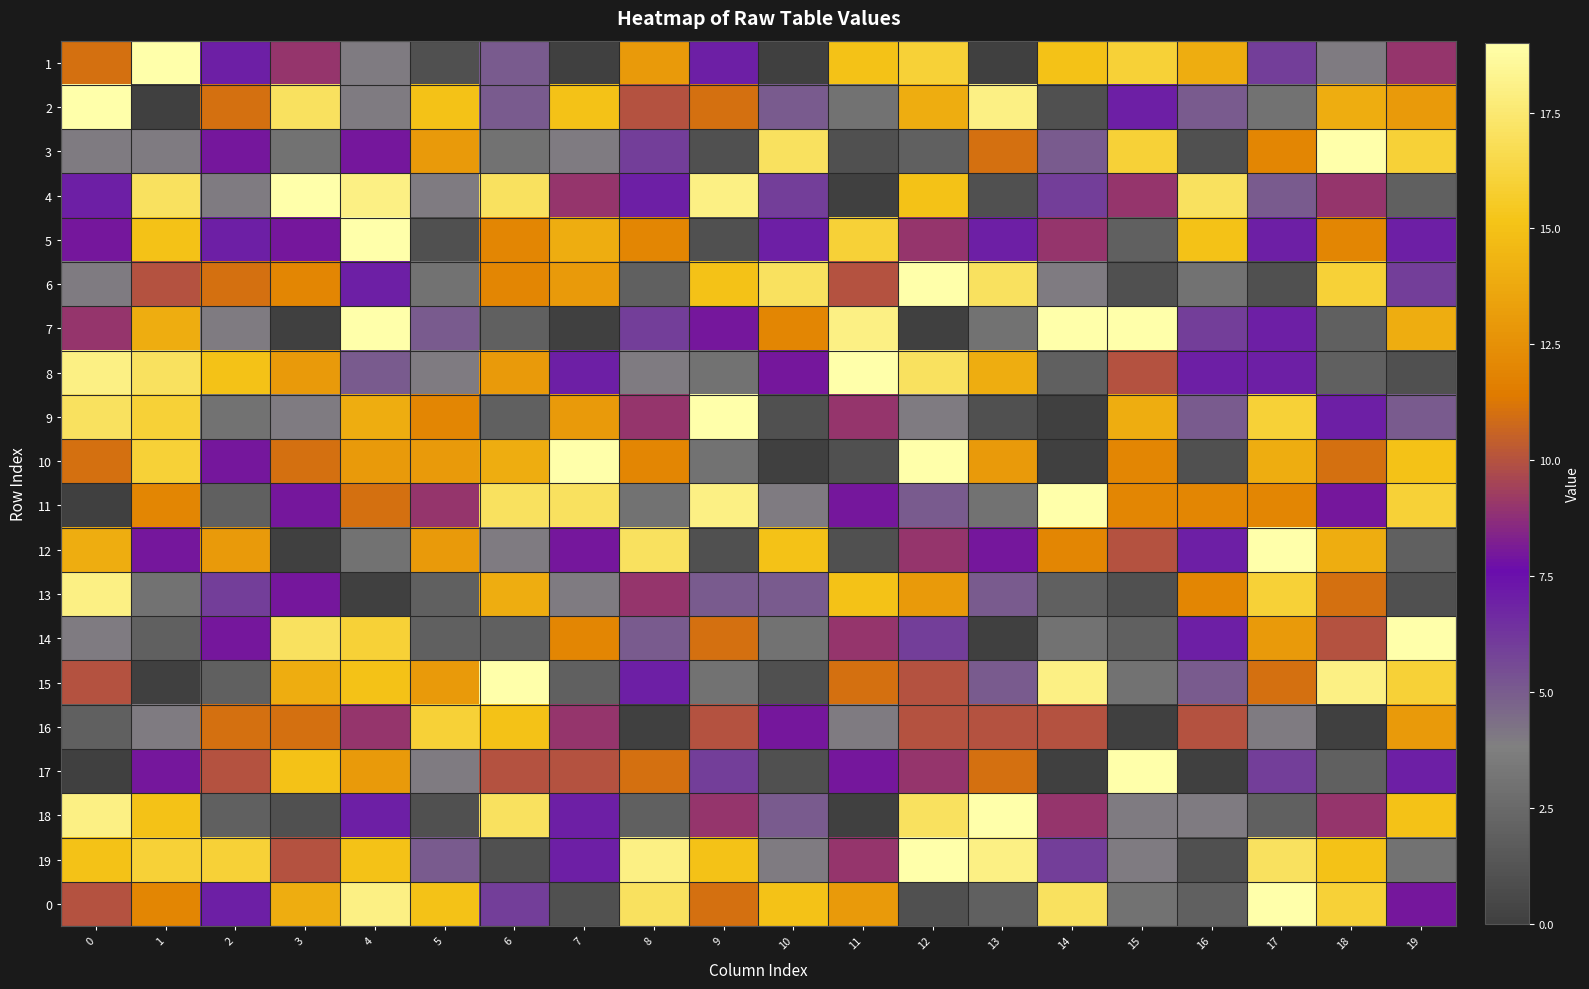

Which has a higher value, 5 or 12?

12